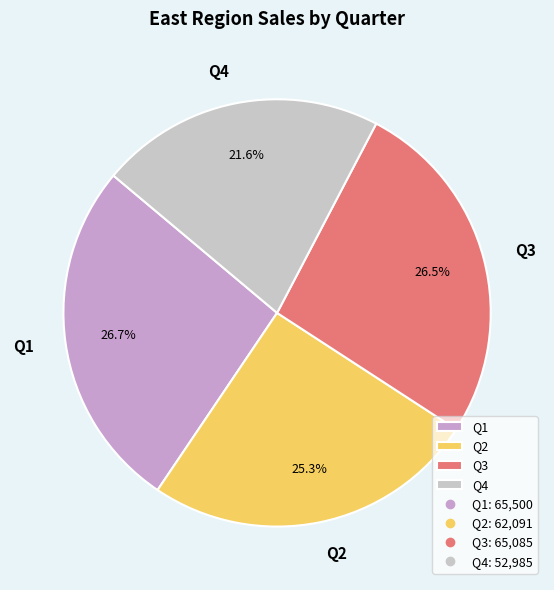

Which has a higher value, Q2 or Q1?

Q1